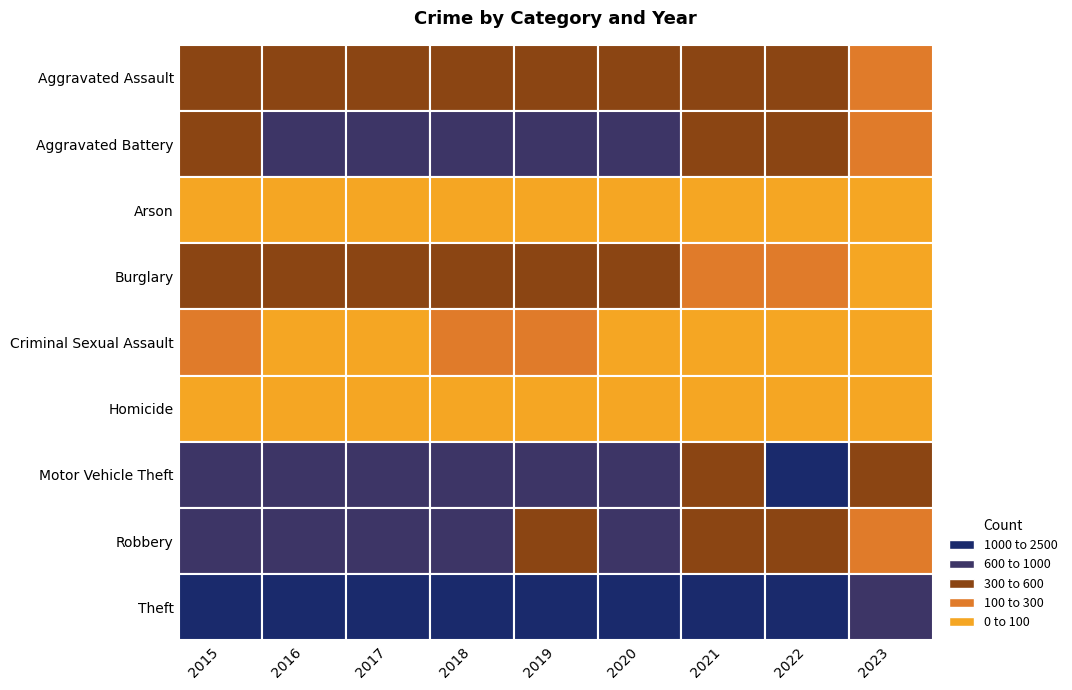

What is the greatest value displayed?

2190